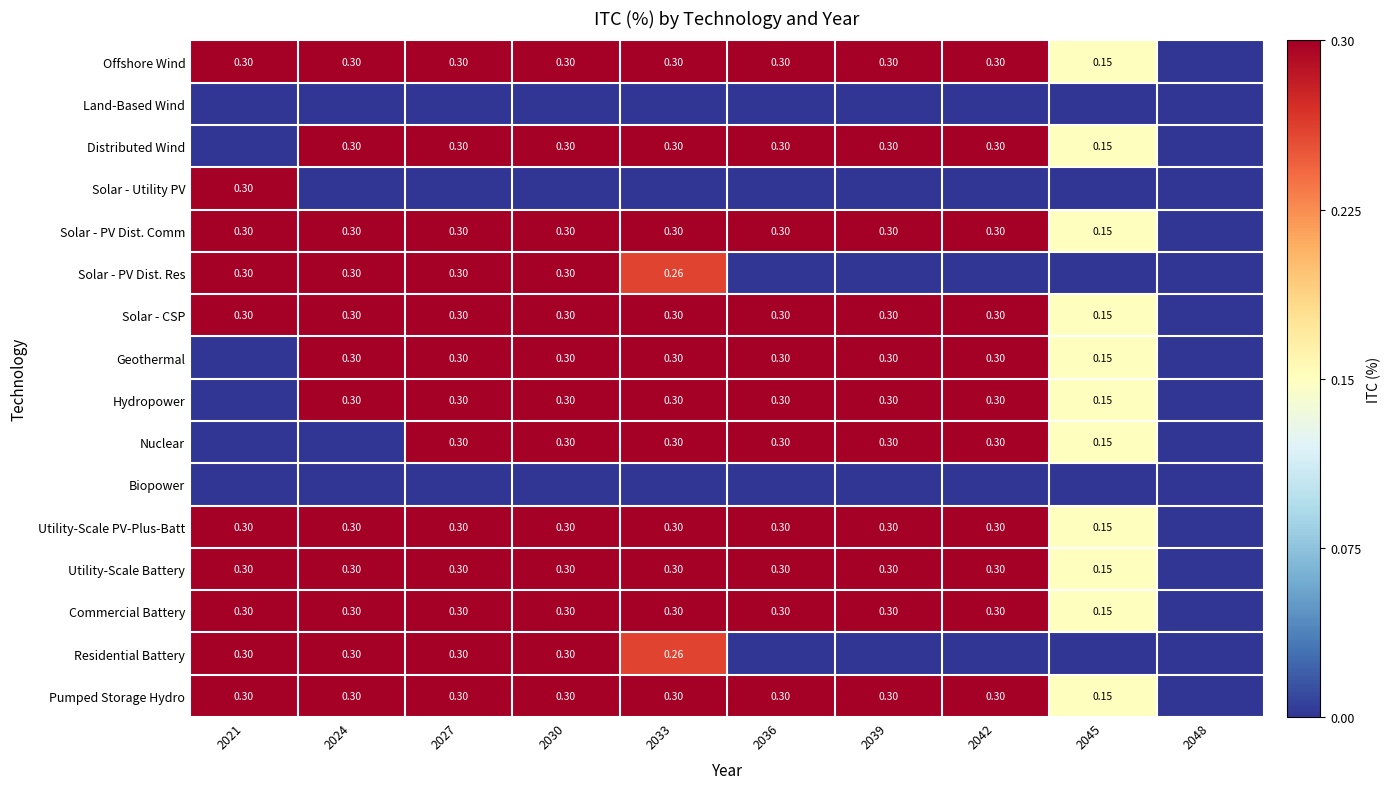

Is the value of Solar - CSP at 2024 greater than the value of Utility-Scale PV-Plus-Batt at 2021?

No